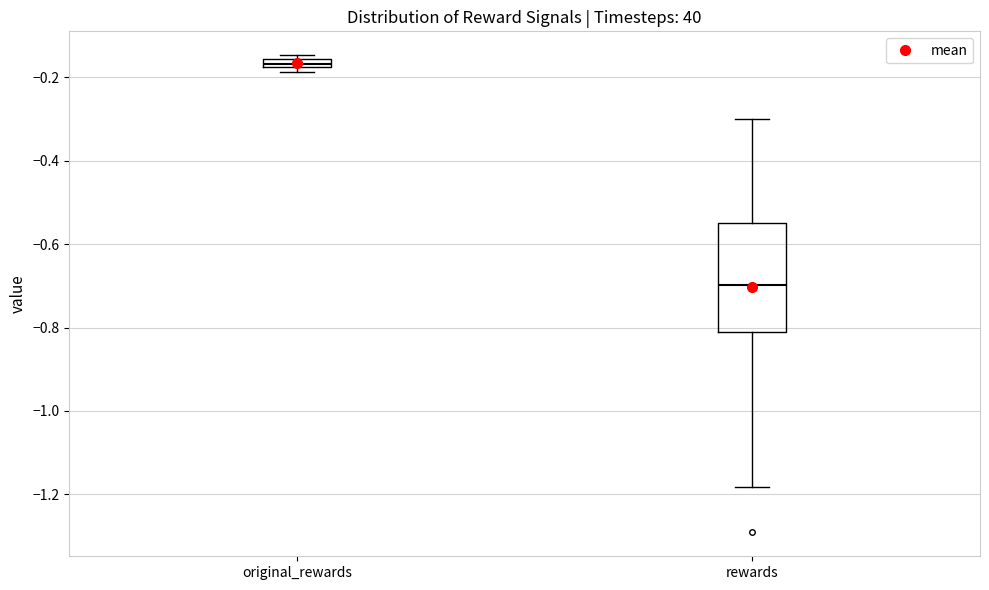

Which box has the lowest median line?

rewards